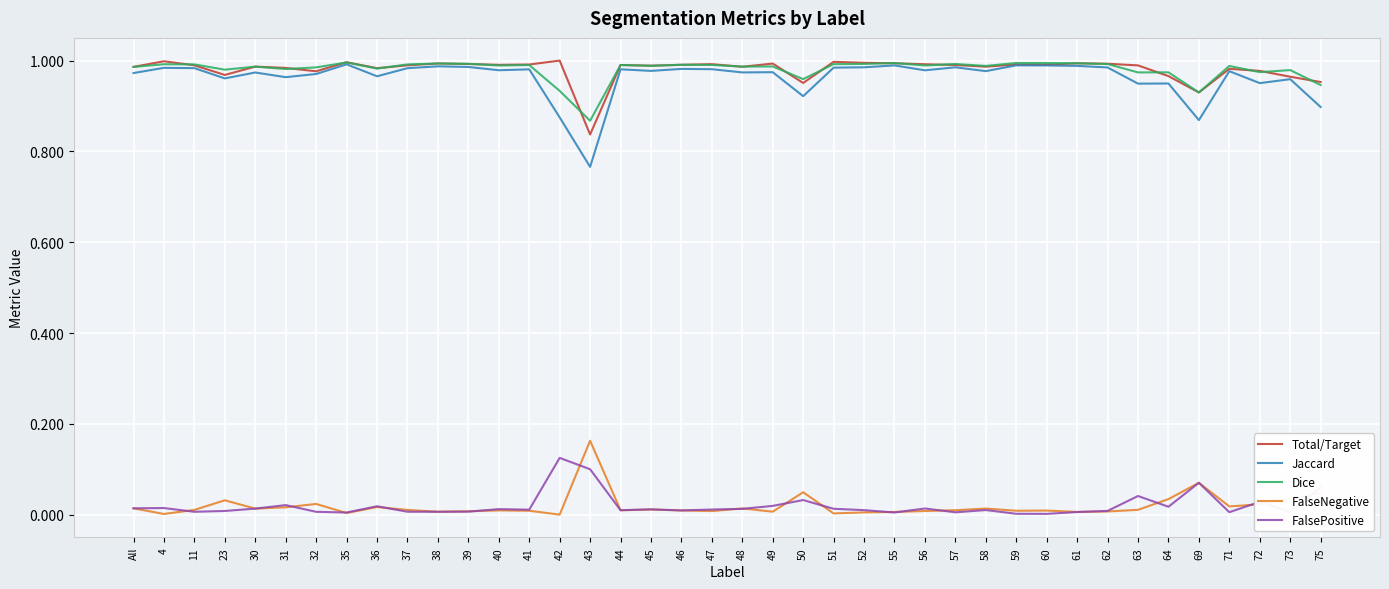

Which category has the lowest value in the Dice series?

43